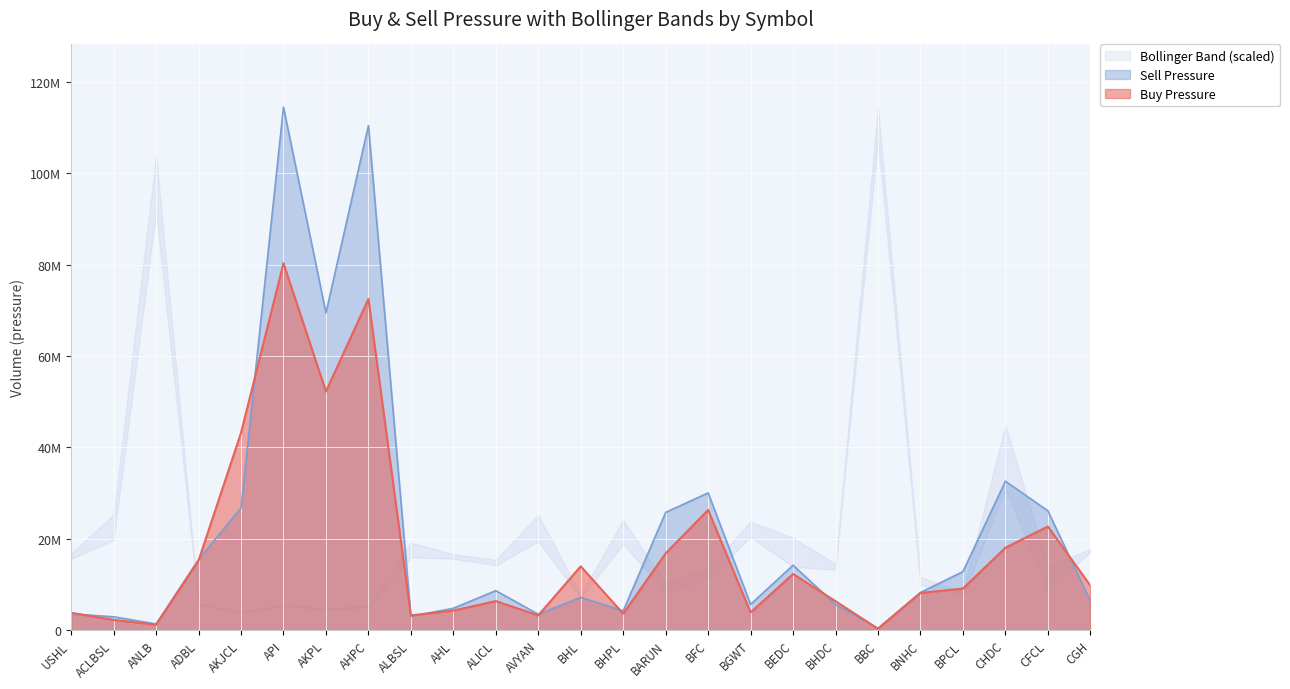

What is the sum of the Sell Pressure values at AKPL and BARUN?

95188176